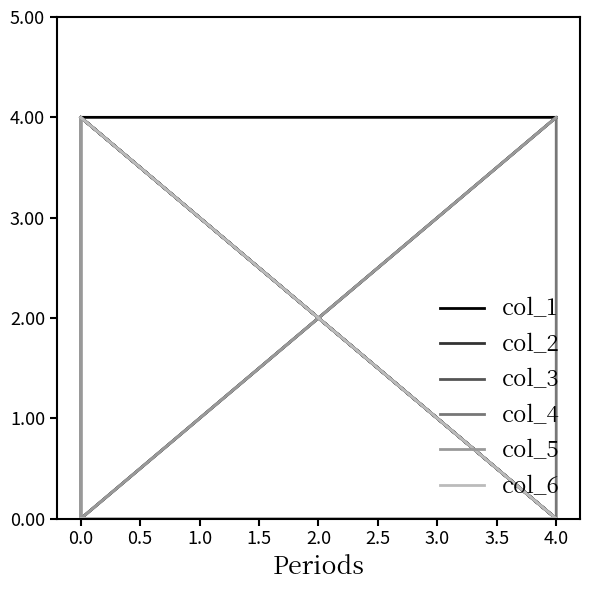

How many col_5 values are between 0 and 1?

7